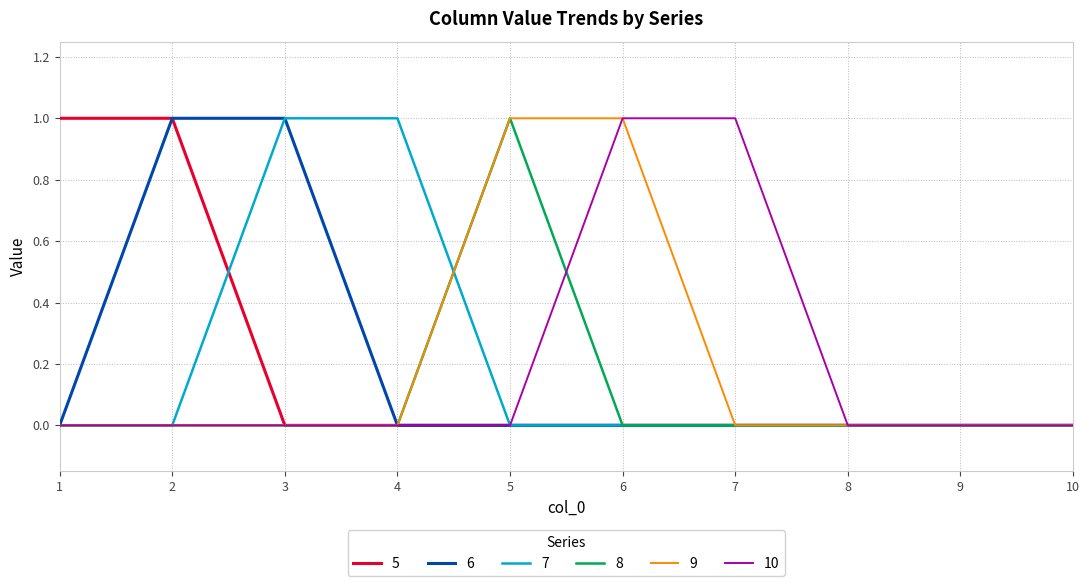

What is the difference between the highest and lowest values at 4?

1